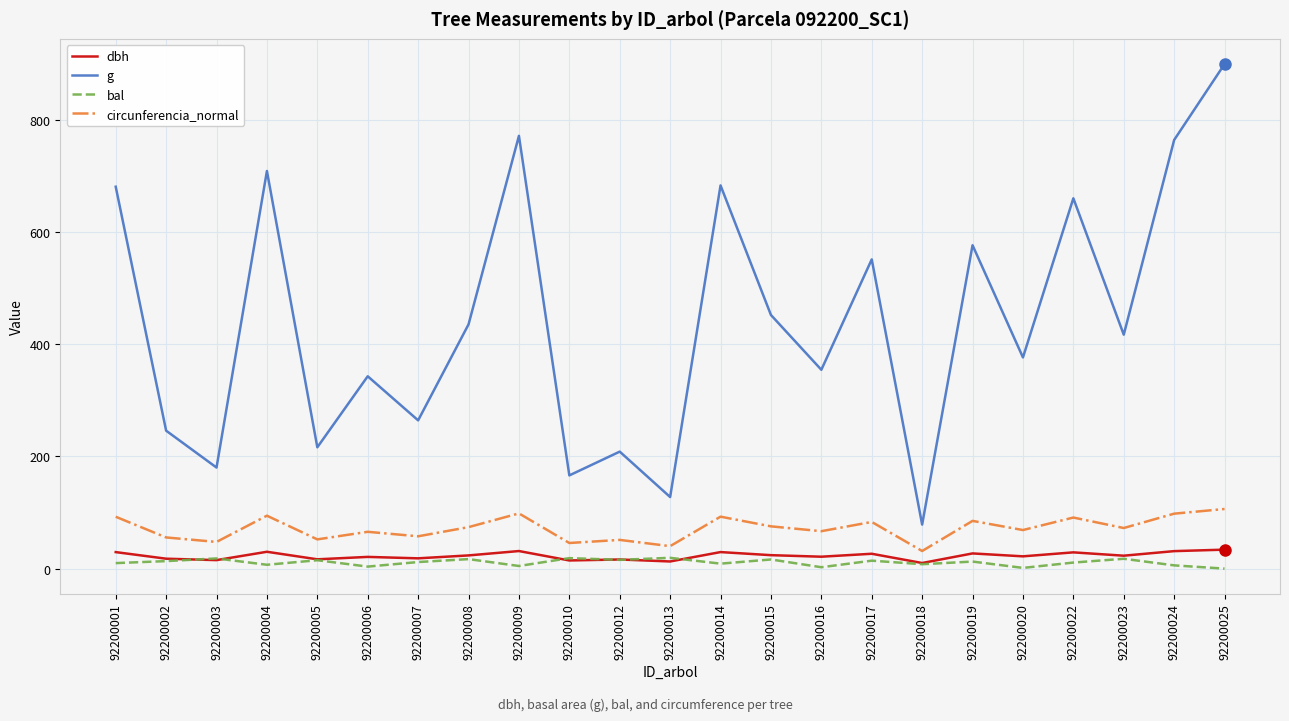

At 92200024, list the series in order from smallest to largest.

bal, dbh, circunferencia_normal, g